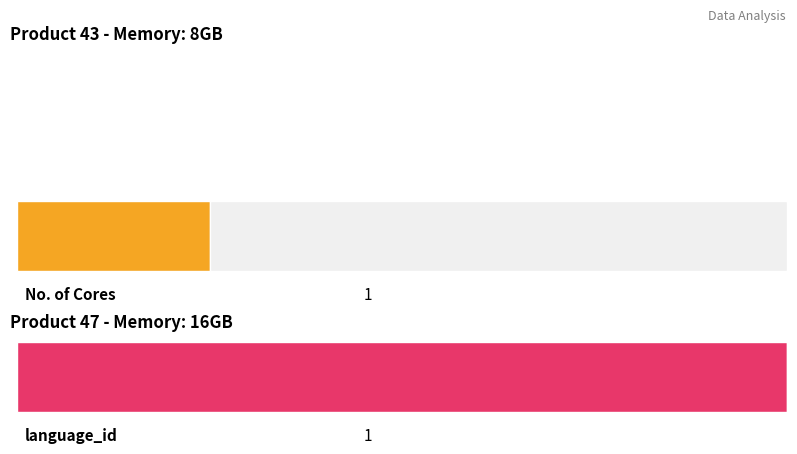

List the series in order of their overall mean, highest first.

No. of Cores, language_id